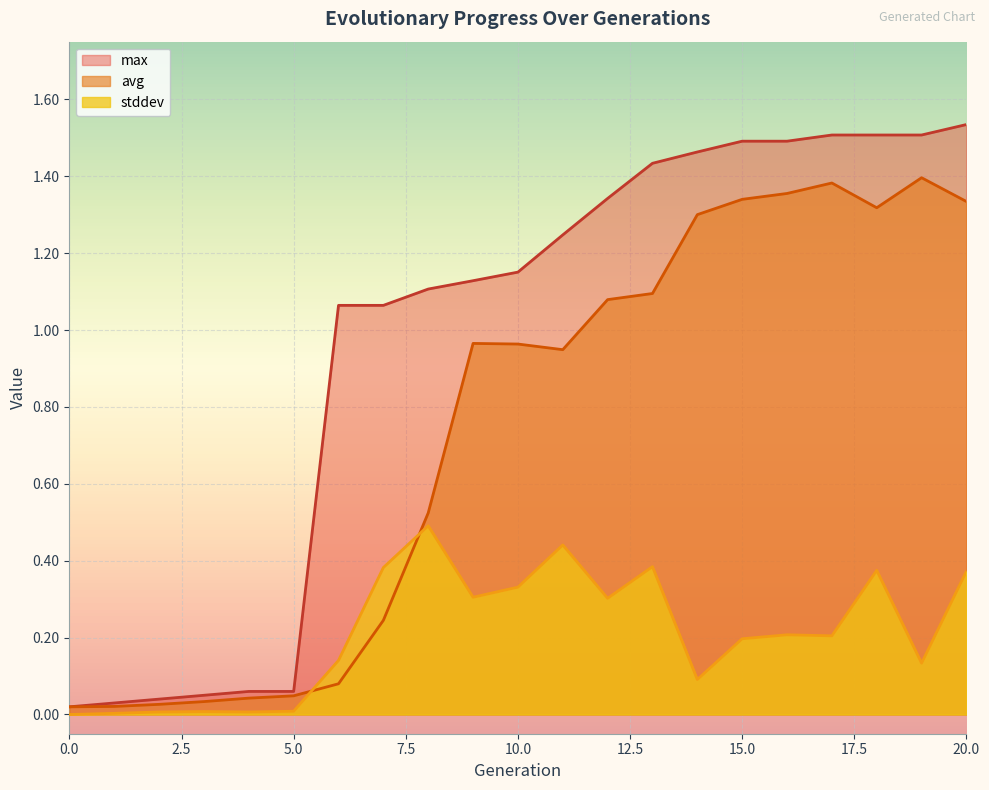

What is the sum of the max values at 5 and 13?

1.5